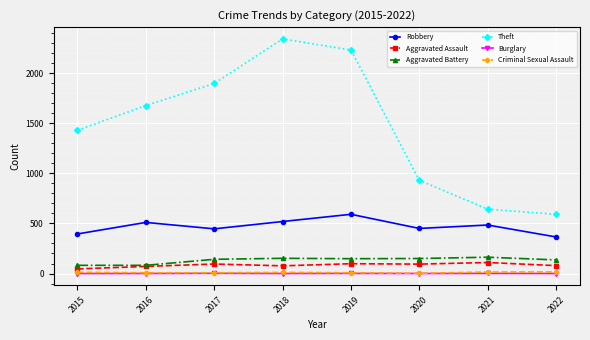

Which series has the largest range (max minus min)?

Theft